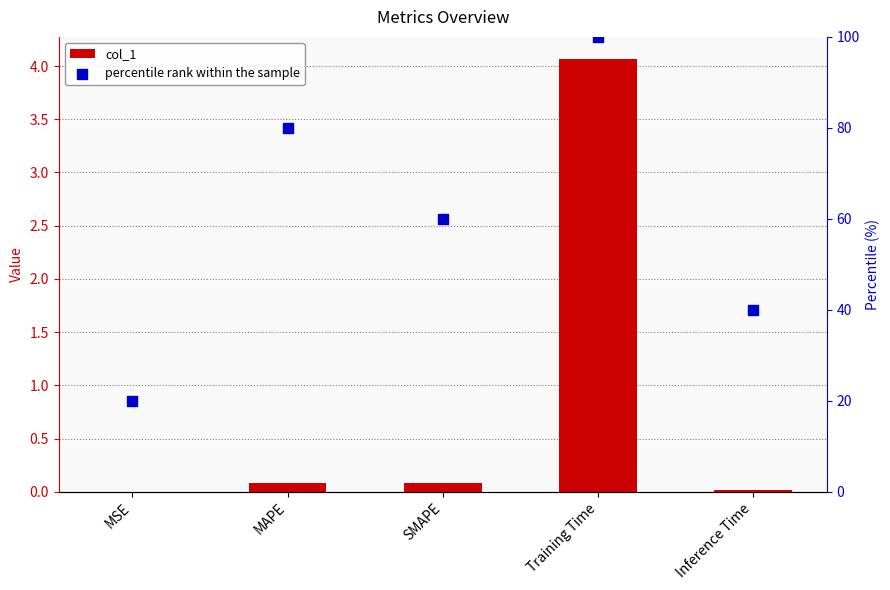

Which series reaches the minimum Y coordinate?

col_1